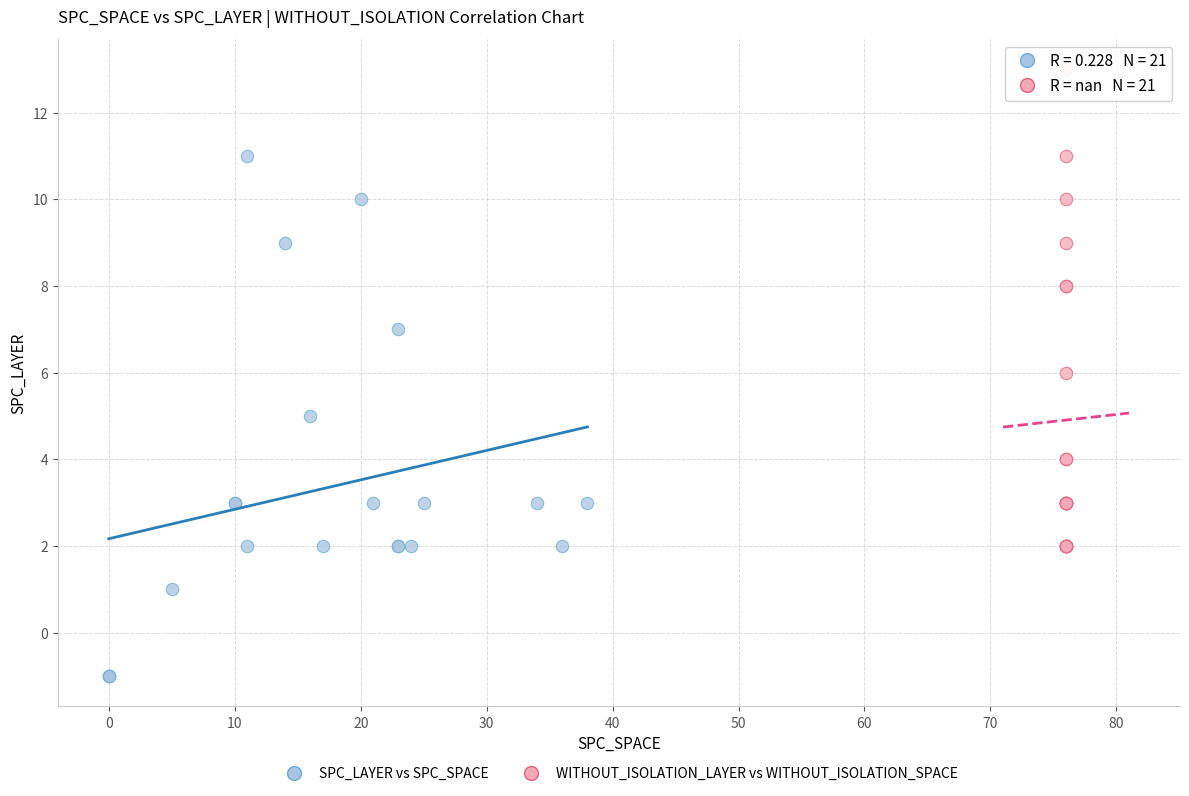

What are all the series names shown in the legend?

SPC_LAYER vs SPC_SPACE, WITHOUT_ISOLATION_LAYER vs WITHOUT_ISOLATION_SPACE